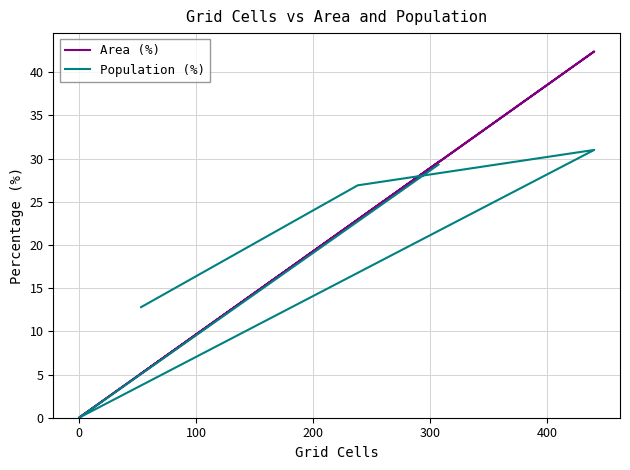

Does the chart display data point markers on the line(s)?

No